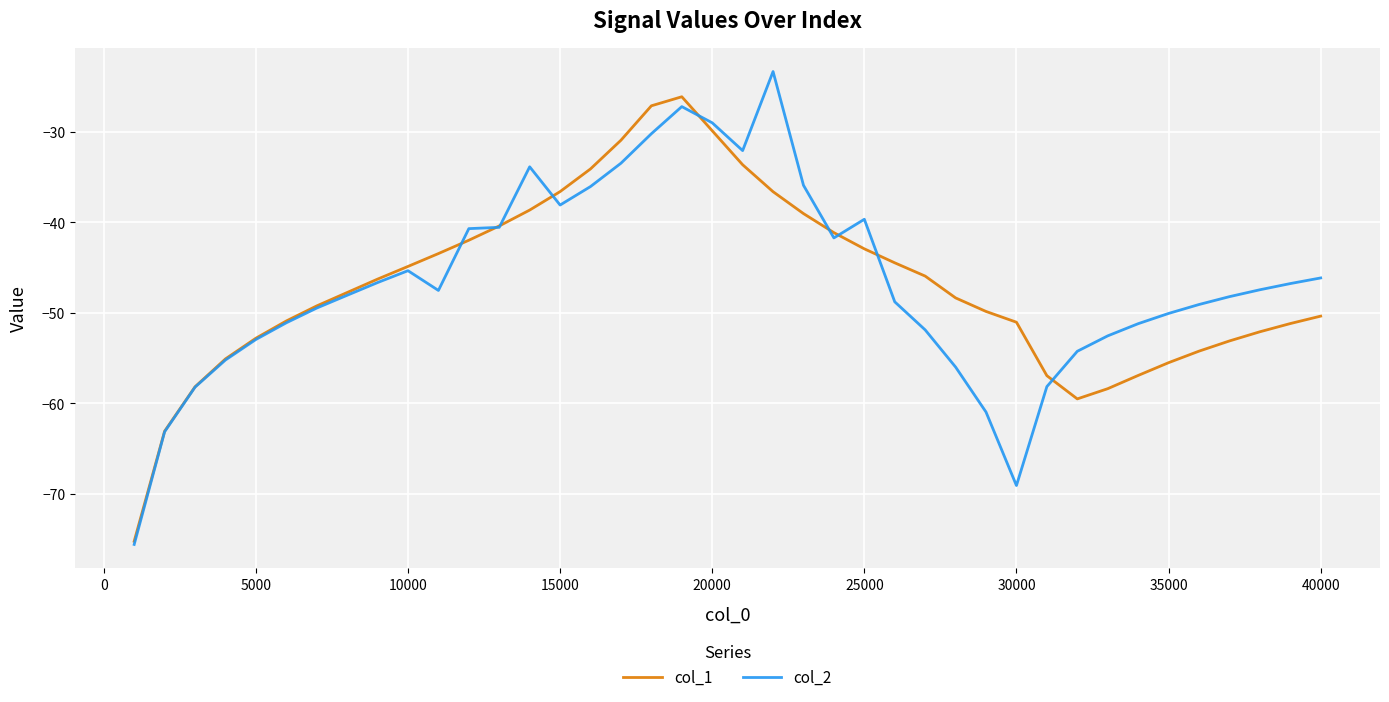

What is the greatest value displayed?

-23.3